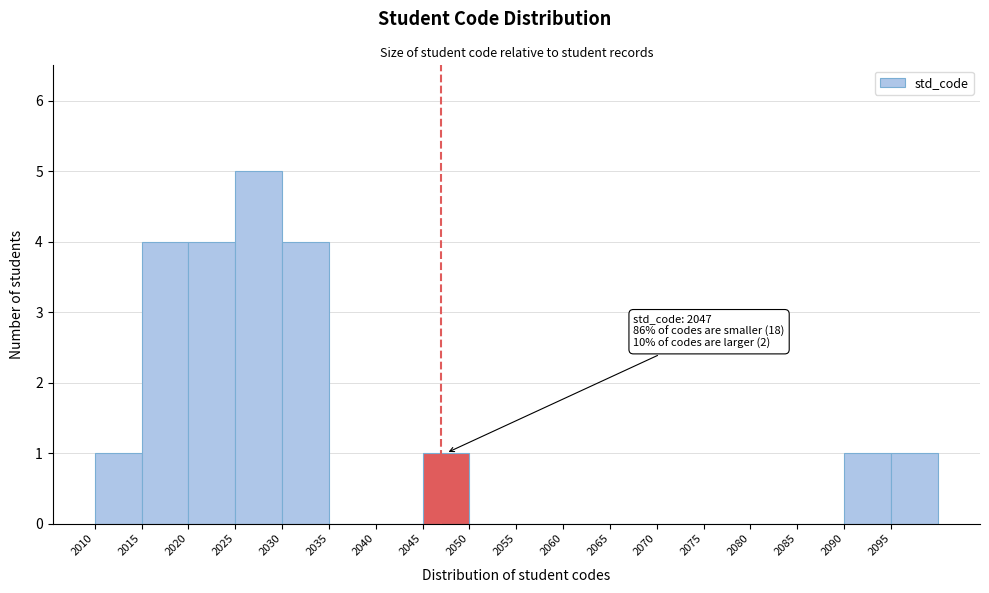

Over which range of the x-axis is the bar tallest?

2025 to 2030